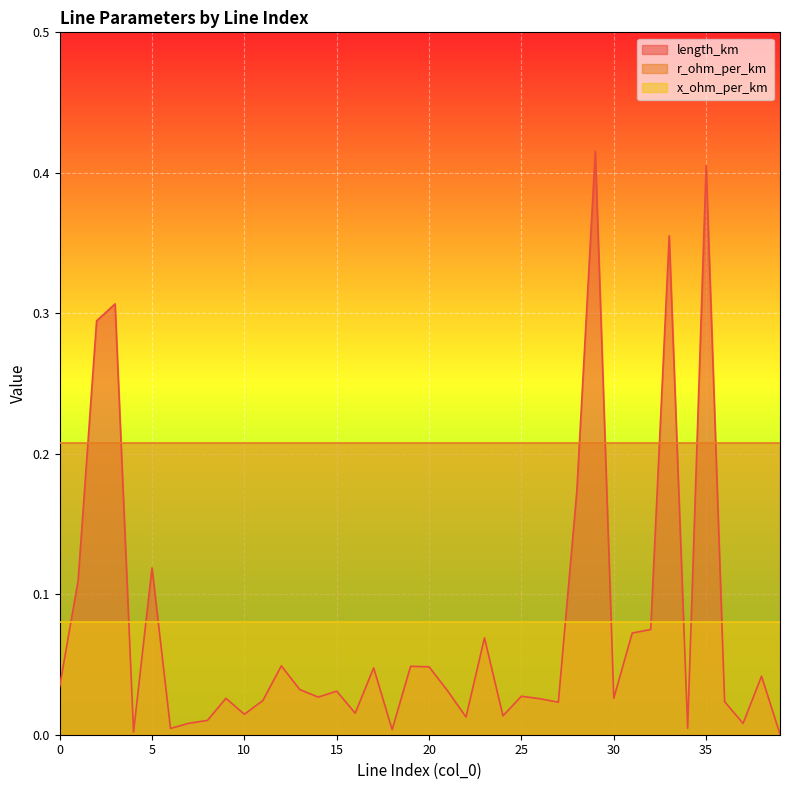

Reading right to left, what are all the values shown in this chart?

length_km: 0.0	0.0	0.0	0.0	0.4	0.0	0.4	0.1	0.1	0.0	0.4	0.2	0.0	0.0	0.0	0.0	0.1	0.0	0.0	0.0	0.0	0.0	0.0	0.0	0.0	0.0	0.0	0.0	0.0	0.0	0.0	0.0	0.0	0.0	0.1	0.0	0.3	0.3	0.1	0.0
r_ohm_per_km: 0.2	0.2	0.2	0.2	0.2	0.2	0.2	0.2	0.2	0.2	0.2	0.2	0.2	0.2	0.2	0.2	0.2	0.2	0.2	0.2	0.2	0.2	0.2	0.2	0.2	0.2	0.2	0.2	0.2	0.2	0.2	0.2	0.2	0.2	0.2	0.2	0.2	0.2	0.2	0.2
x_ohm_per_km: 0.1	0.1	0.1	0.1	0.1	0.1	0.1	0.1	0.1	0.1	0.1	0.1	0.1	0.1	0.1	0.1	0.1	0.1	0.1	0.1	0.1	0.1	0.1	0.1	0.1	0.1	0.1	0.1	0.1	0.1	0.1	0.1	0.1	0.1	0.1	0.1	0.1	0.1	0.1	0.1